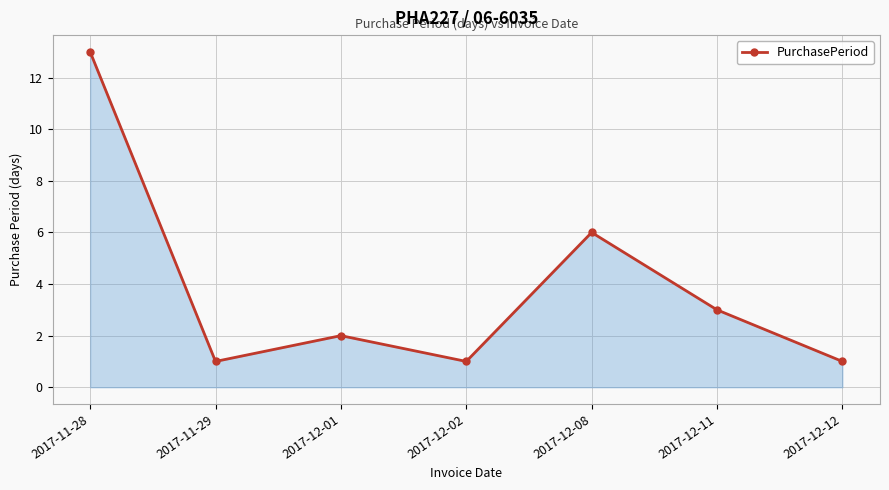

Reading left to right, list all the values displayed in this chart.

13	1	2	1	6	3	1